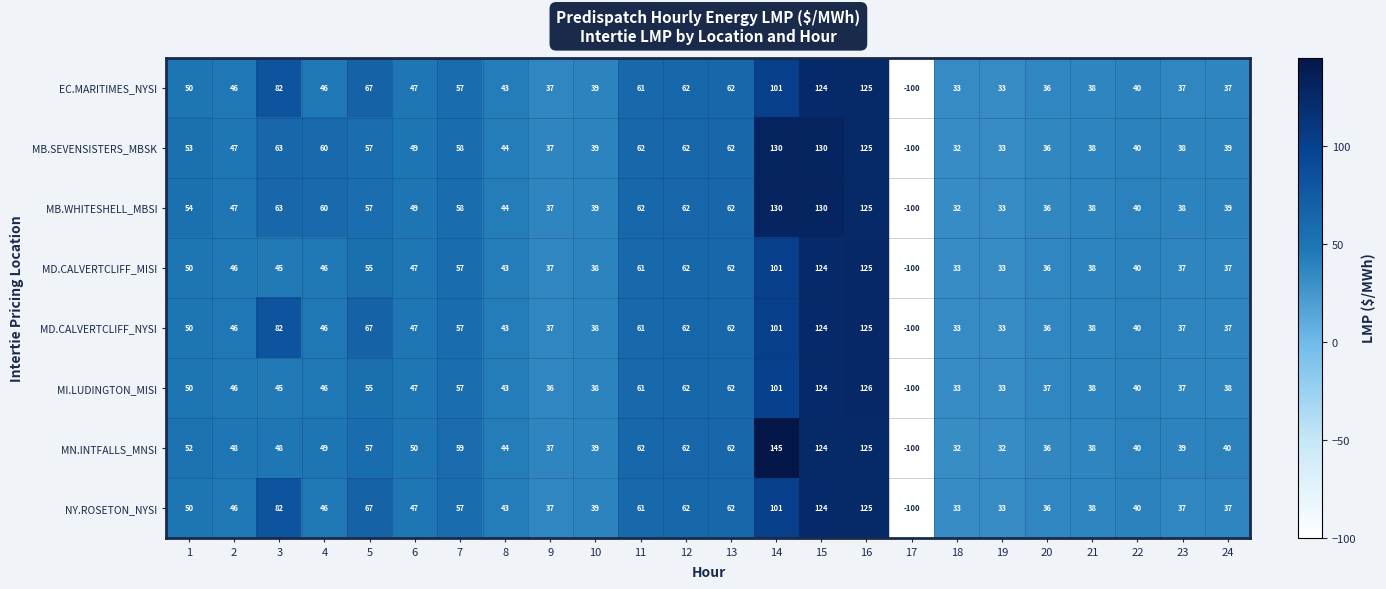

What is the approximate value of MB.WHITESHELL_MBSI at 13, to the nearest 5?

60